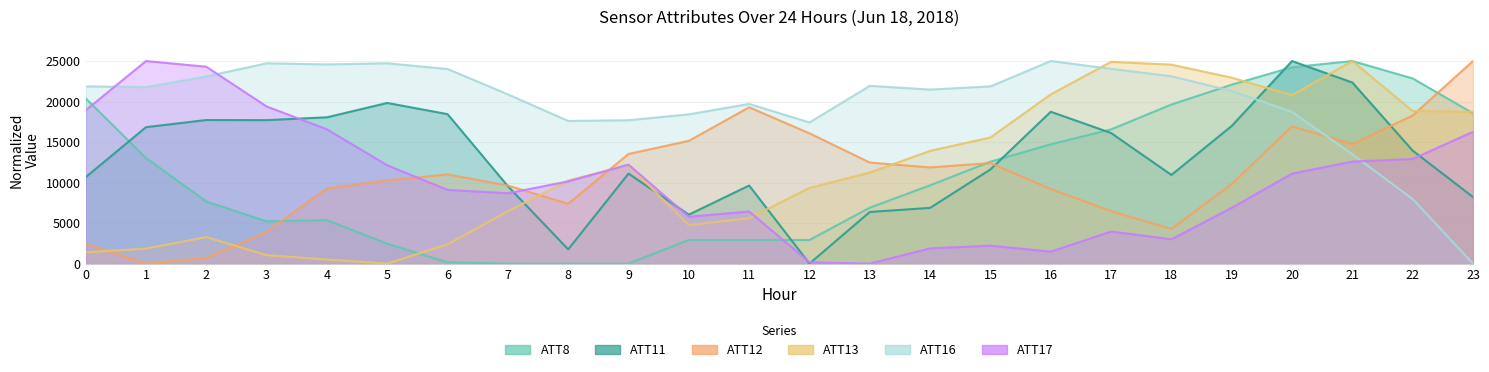

What value does the ATT17 series have at 15?

2212.7